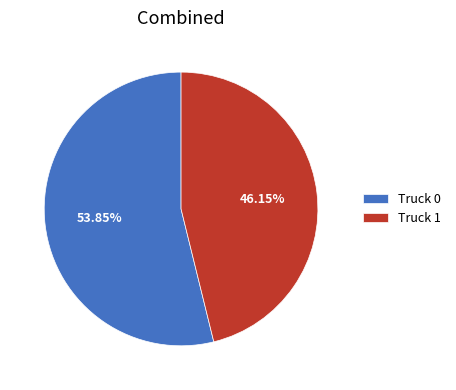

Rank the categories by value from highest to lowest.

Truck 0, Truck 1